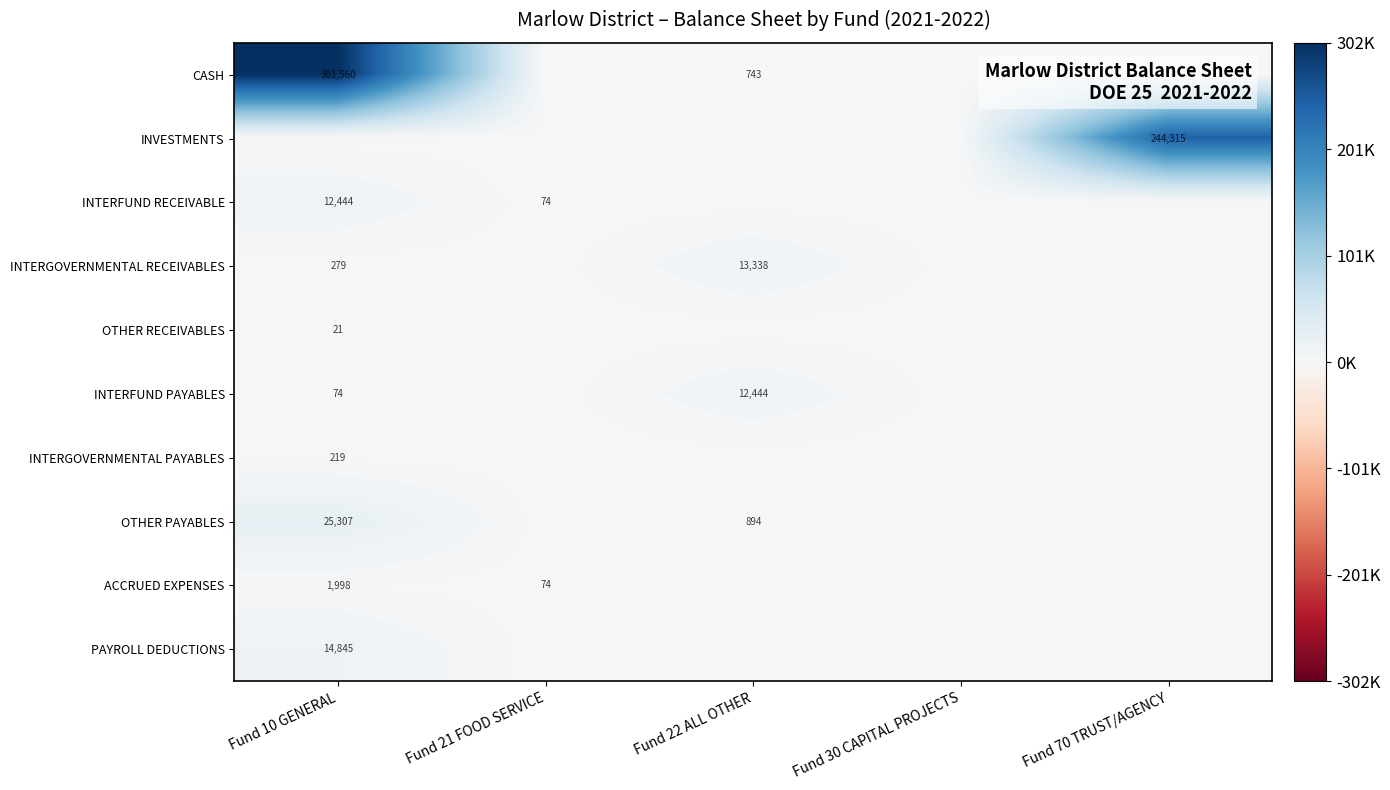

Is it true that PAYROLL DEDUCTIONS equals 19913 at Fund 10 GENERAL?

False